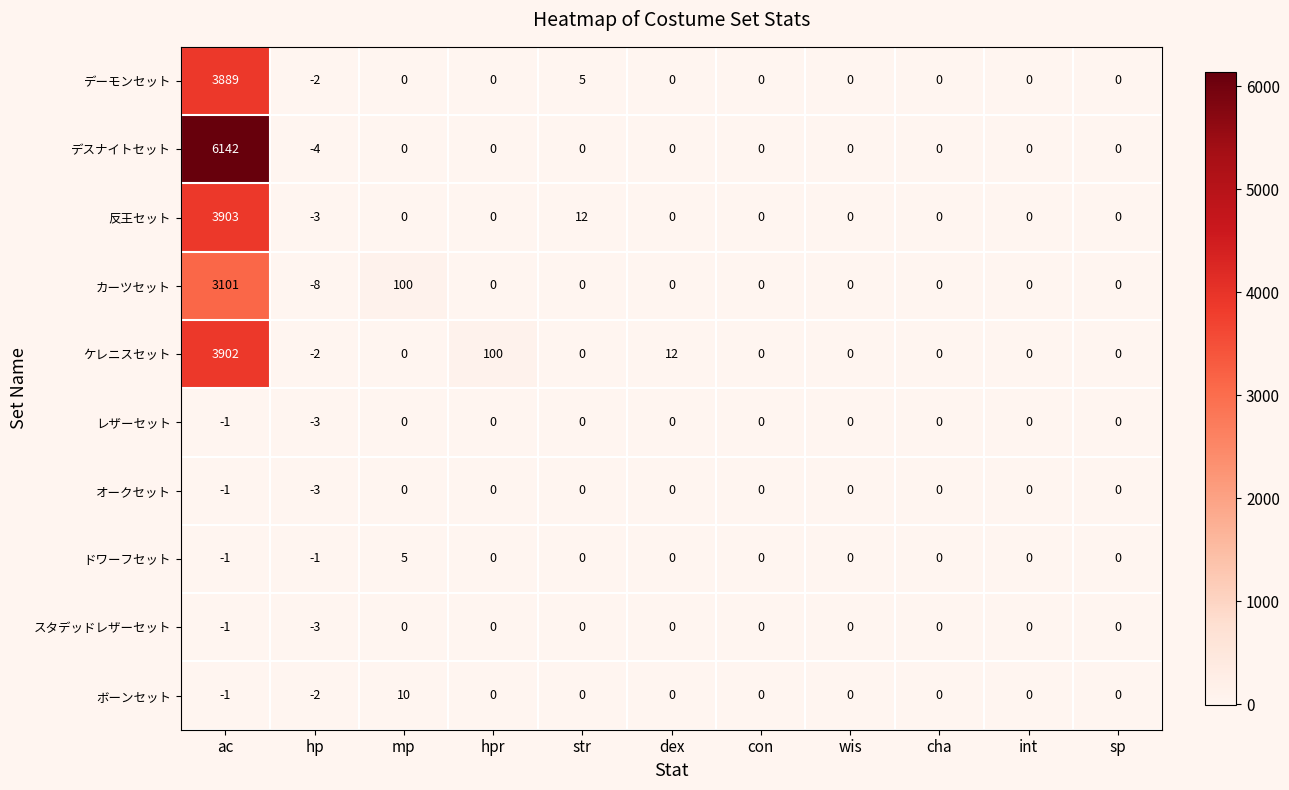

At which category is the sum across all series the highest?

ac